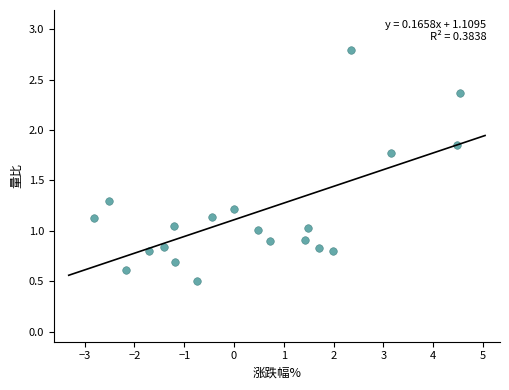

What is the range of X values (max minus min)?

7.4